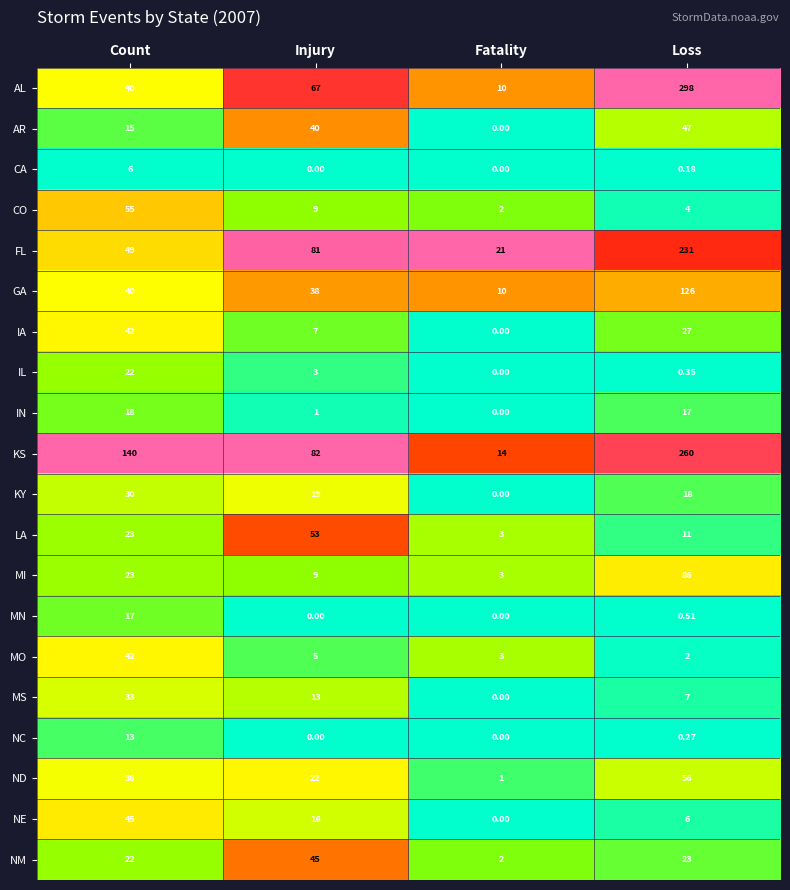

Which series has the largest range (max minus min)?

AL